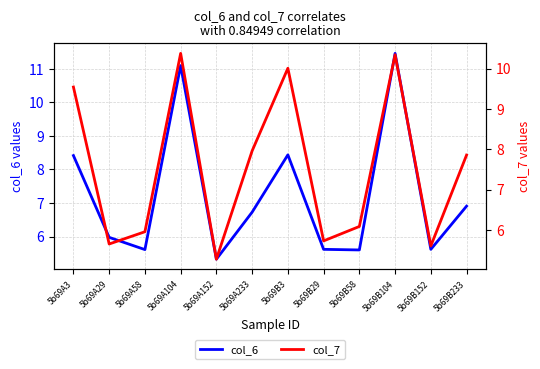

The col_7 series shows 5.6 at 5b69B152. True or false?

True